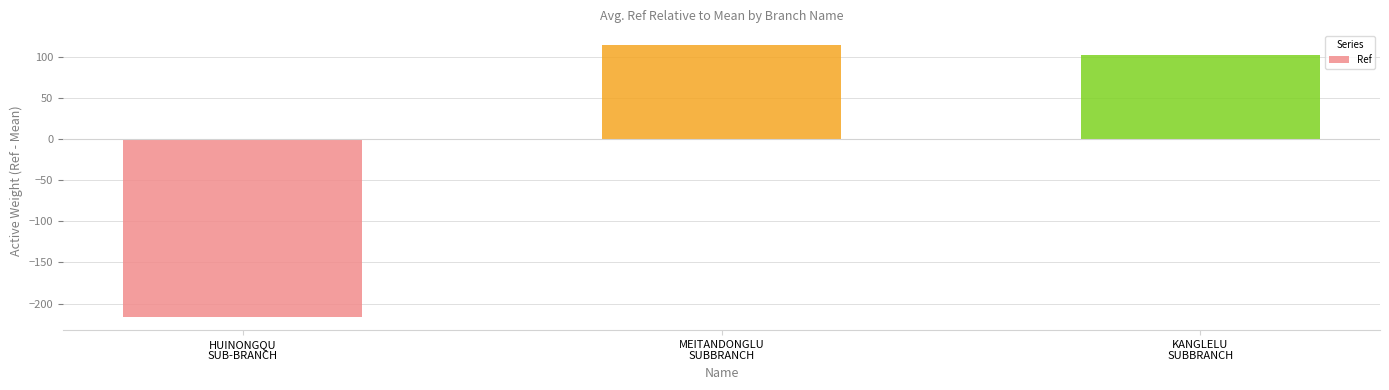

Where does the data first go above 101?

MEITANDONGLU
SUBBRANCH